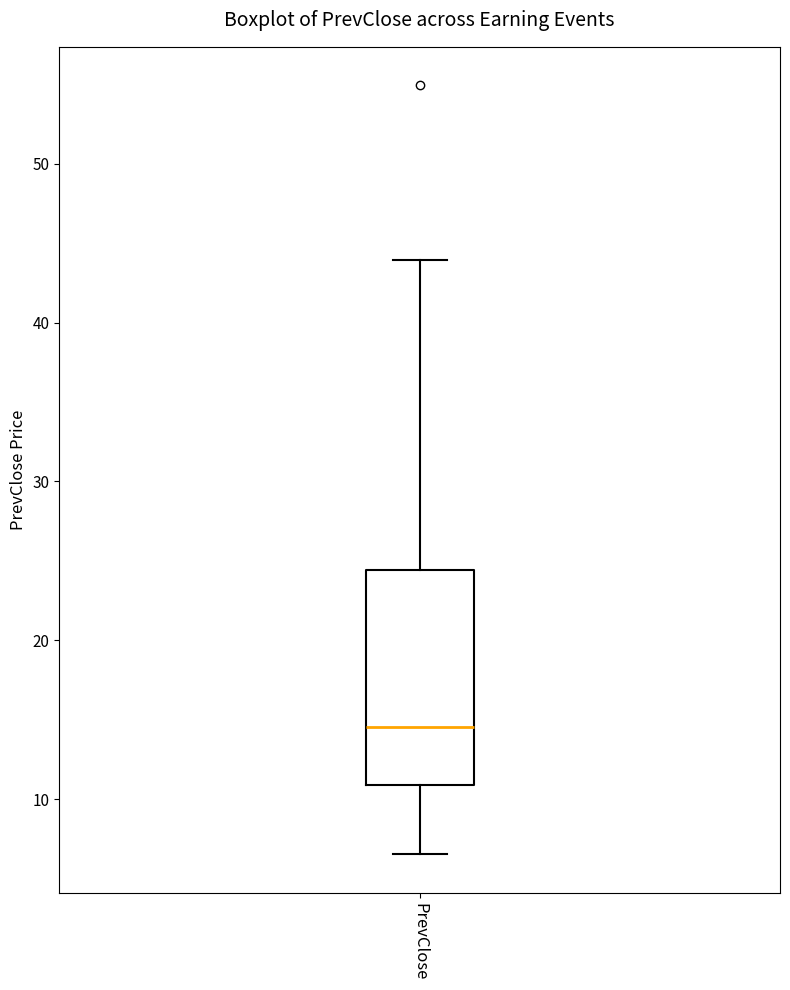

Transcribe this box plot: give where the median line is, the range the box spans, and where the two whiskers end, as read against the y-axis. The values are not printed on the chart, so give them approximately, as read against the axis.

median 15, box 11 to 24, whiskers 7 to 44